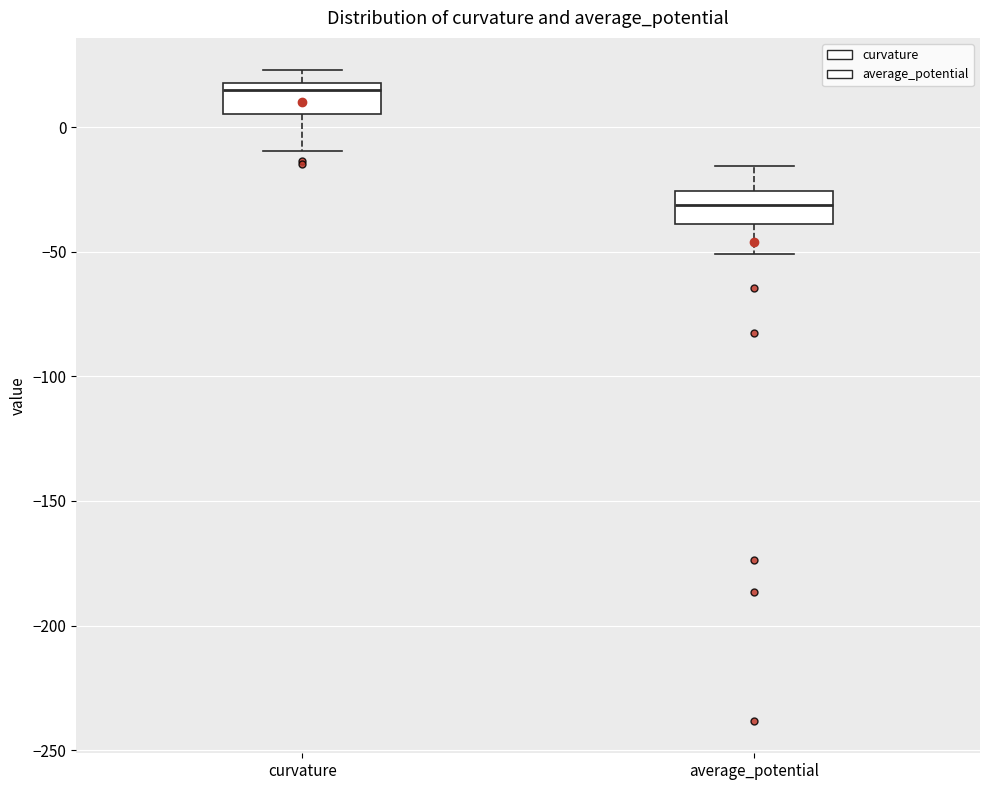

Reading left to right, transcribe this box plot: for each box, give where its median line is, the range the box spans, and where its two whiskers end, as read against the y-axis. The values are not printed on the chart, so give them approximately, as read against the axis.

curvature: median 15, box 5 to 20, whiskers -10 to 25
average_potential: median -30, box -40 to -25, whiskers -50 to -15